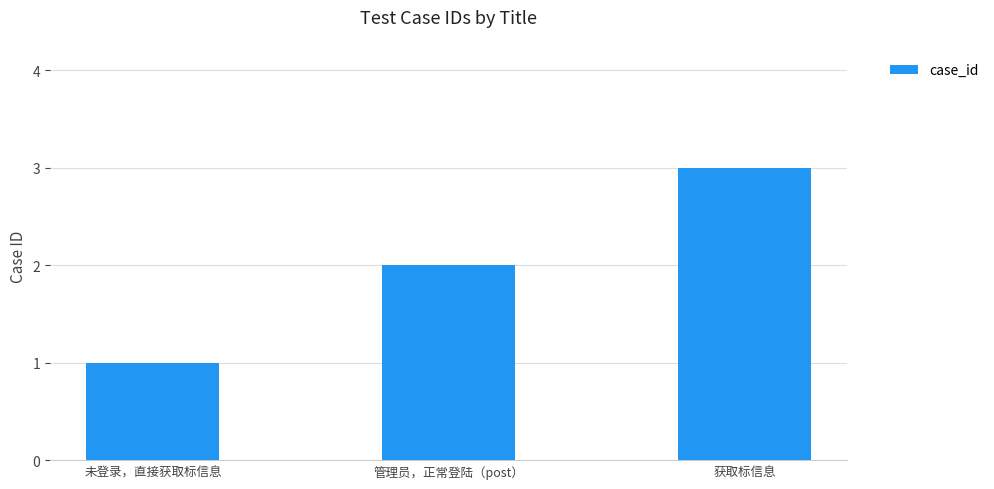

What is the approximate value at 未登录，直接获取标信息?

1